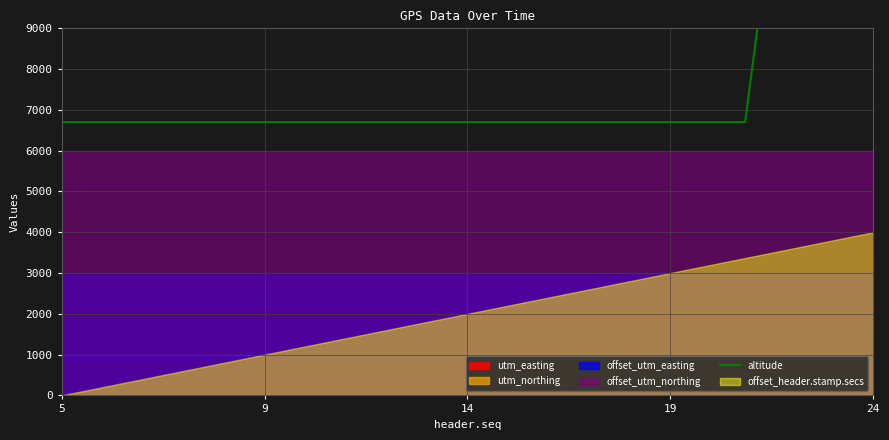

Which label corresponds to the smallest value in the chart?

5